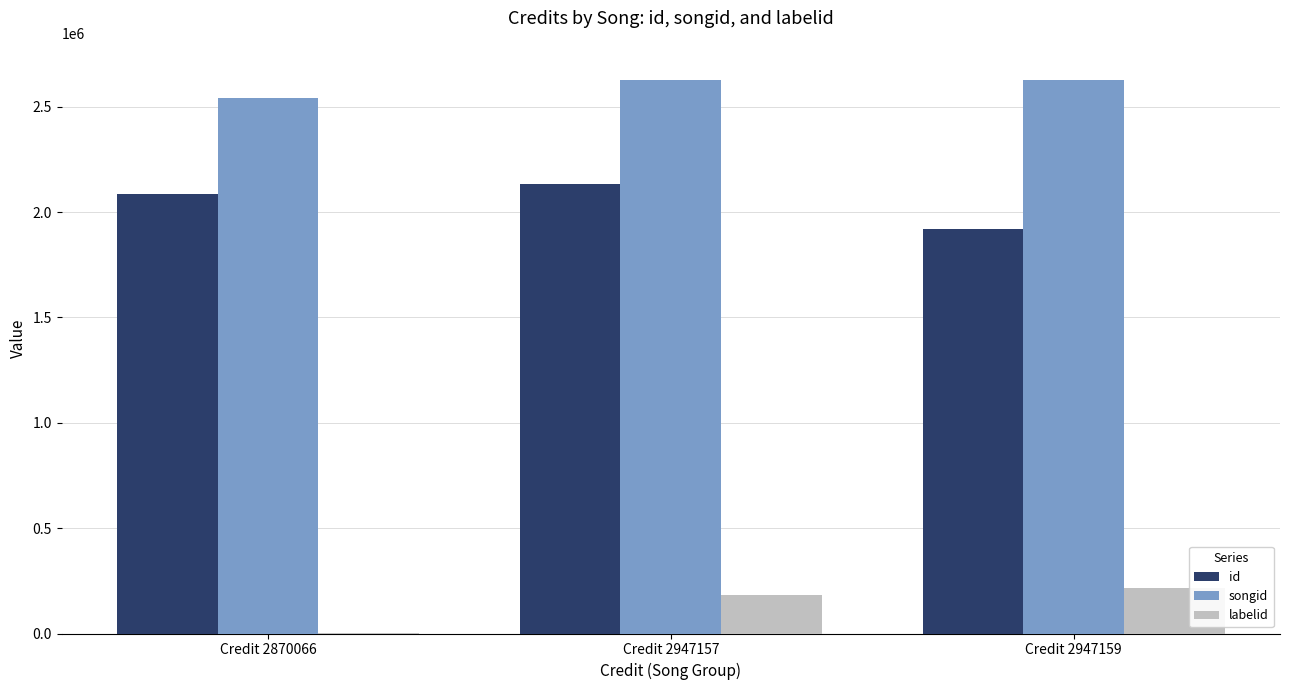

True or false: labelid has a value of 213808 at Credit 2947159.

True